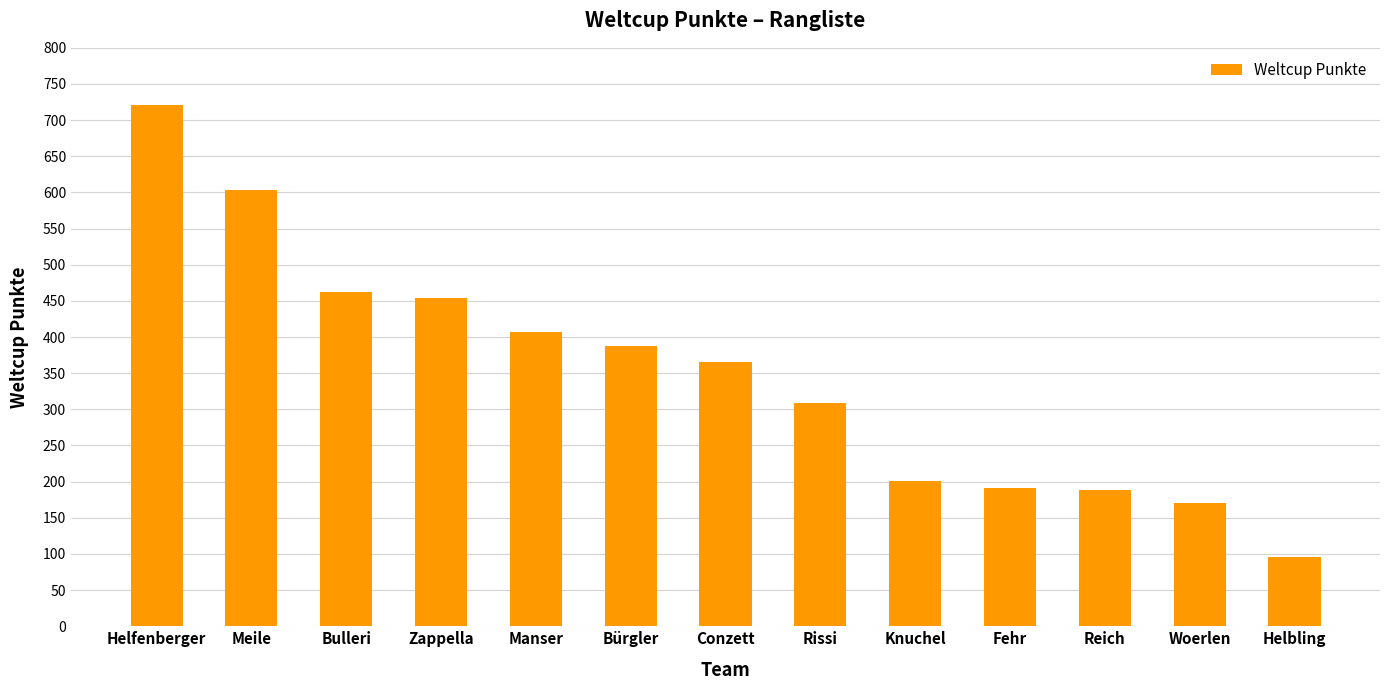

Is it true that the value at Knuchel is 126?

False